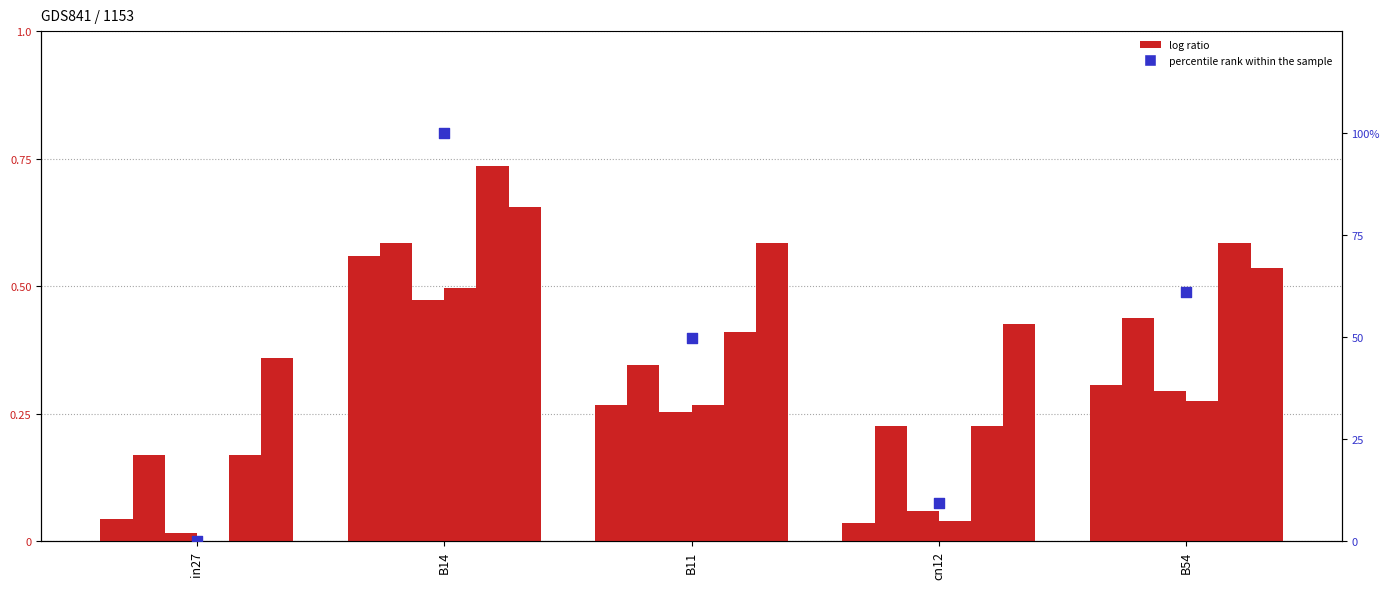

What is the total value across all series at B14?

3.5